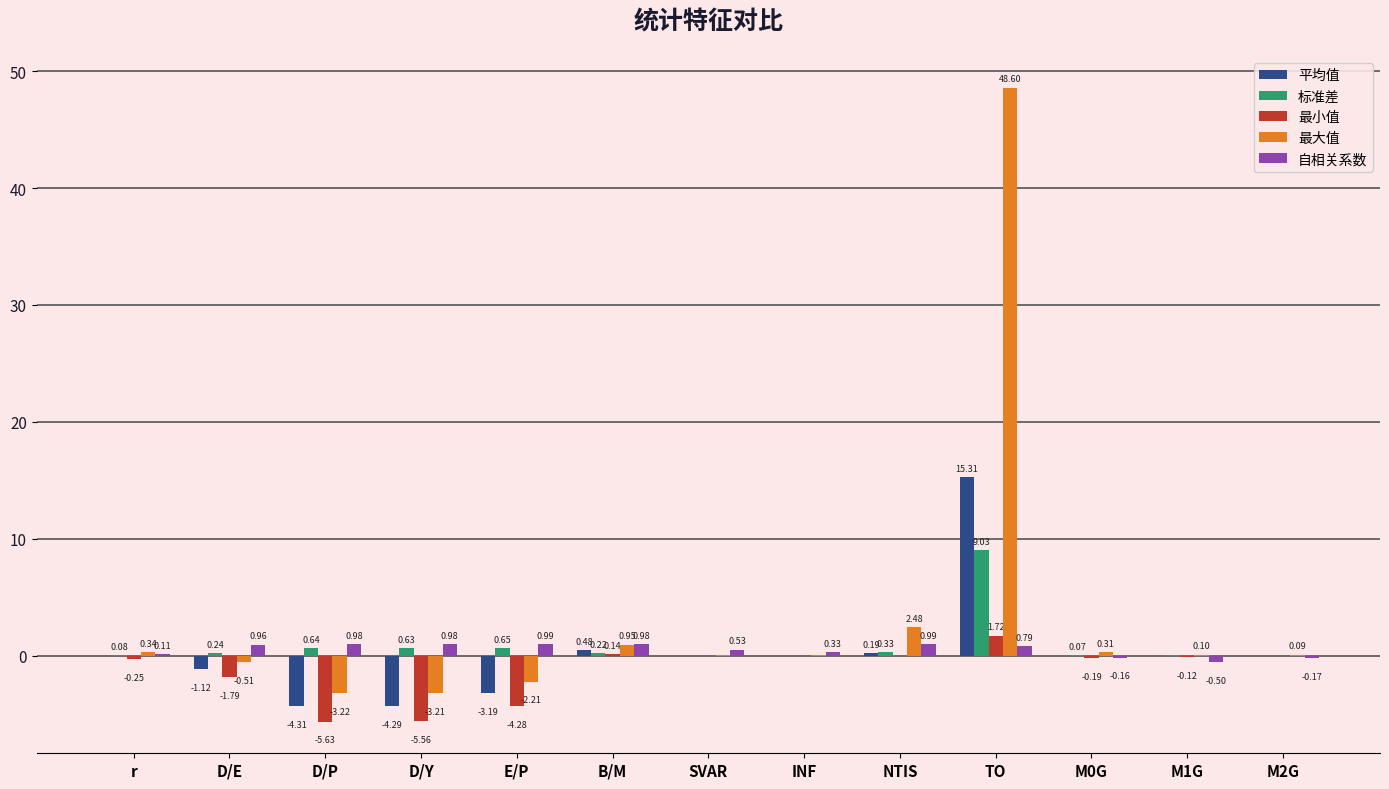

Where is 标准差 nearest to the value 4?

E/P